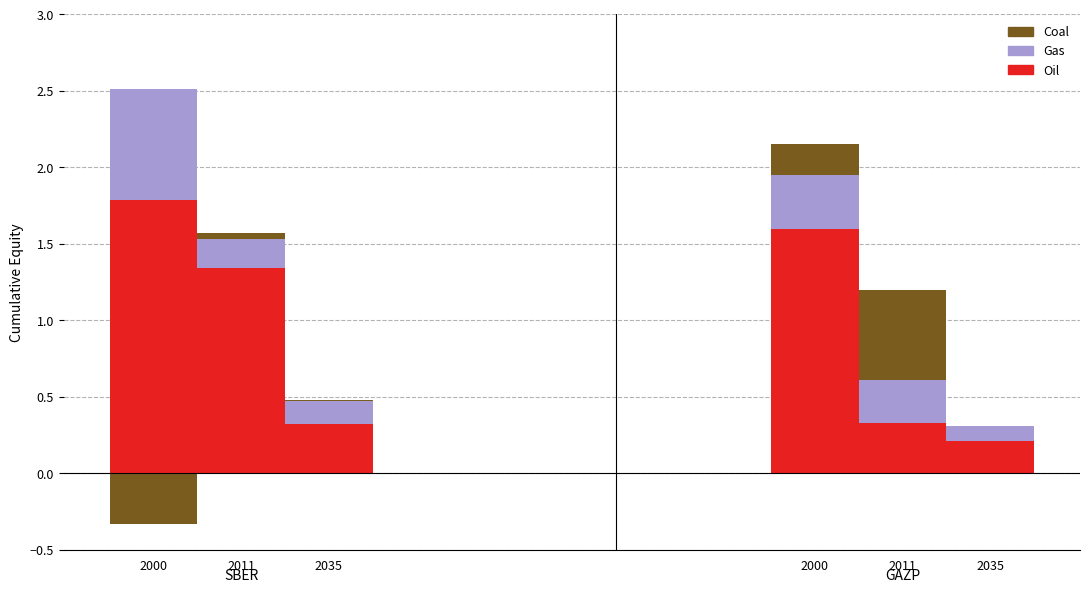

Read the Oil value at SBER.

1.4